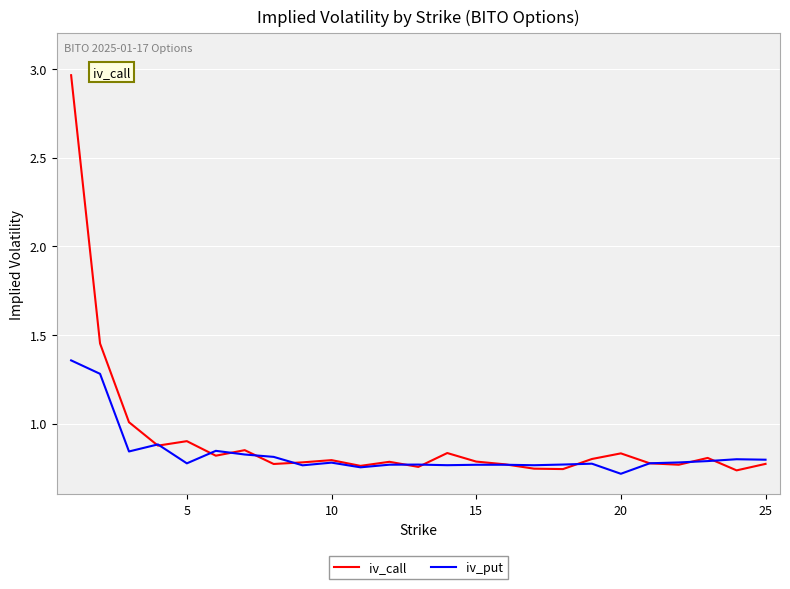

Which series has the widest spread of values?

iv_call